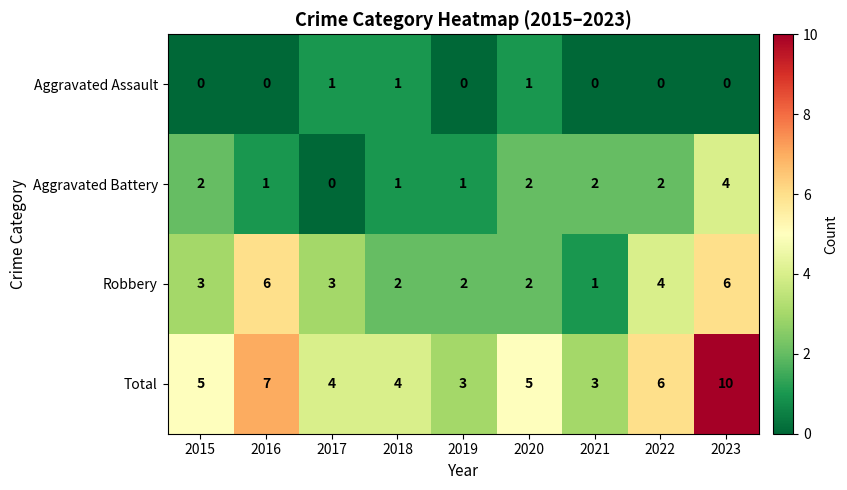

At which label is Total closest to 6?

2022